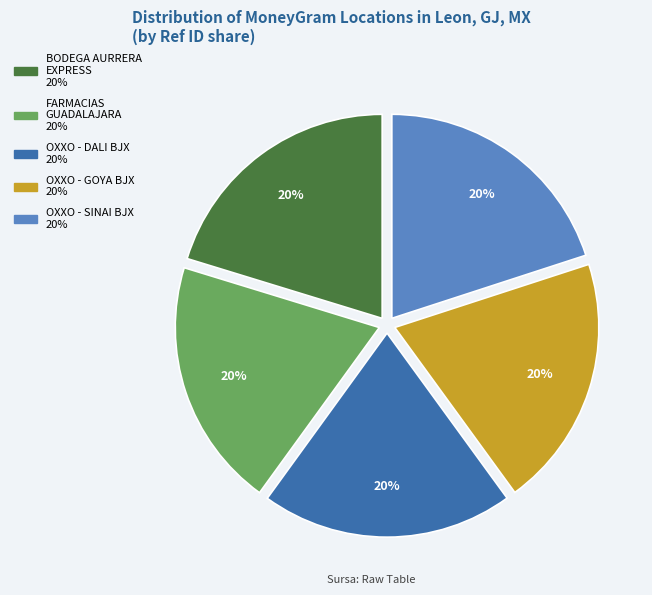

To the nearest percent, what is the average slice percentage?

20%